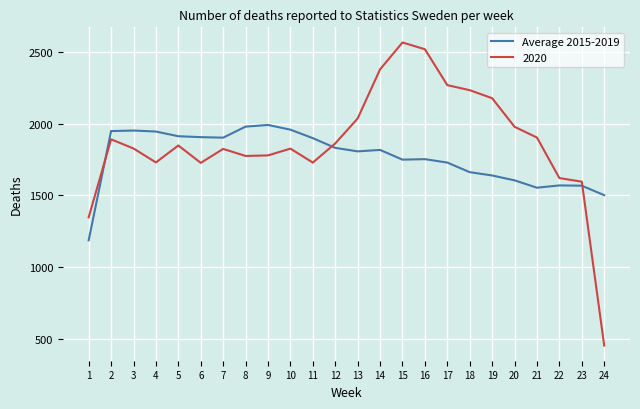

How many series are shown in this chart?

2